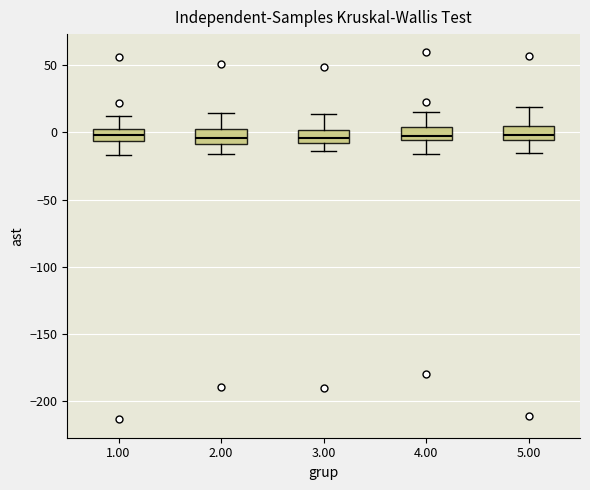

Reading left to right, transcribe this box plot: for each box, give where its median line is, the range the box spans, and where its two whiskers end, as read against the y-axis. The values are not printed on the chart, so give them approximately, as read against the axis.

1.00: median 0, box -5 to 5, whiskers -15 to 10
2.00: median -5, box -10 to 0, whiskers -15 to 15
3.00: median -5, box -10 to 0, whiskers -15 to 15
4.00: median -5 (just above the box's lower edge), box -5 to 5, whiskers -15 to 15
5.00: median 0, box -5 to 5, whiskers -15 to 20